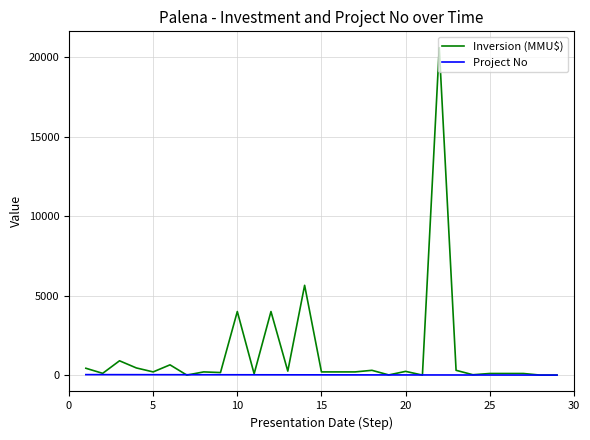

Rank the series by their maximum value, from lowest to highest.

Project No, Inversion (MMU$)